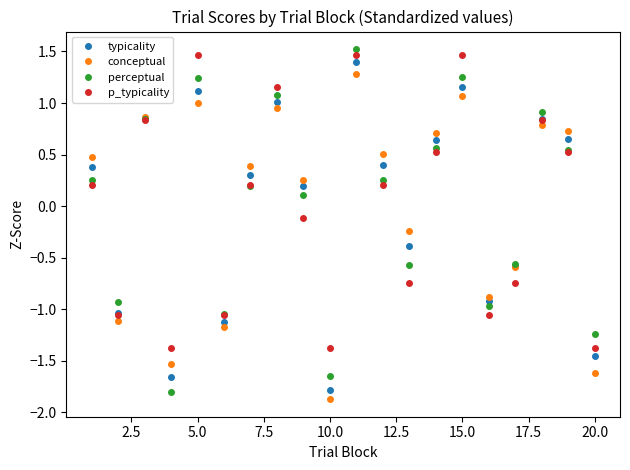

At how many categories does at least one series exceed 0?

12